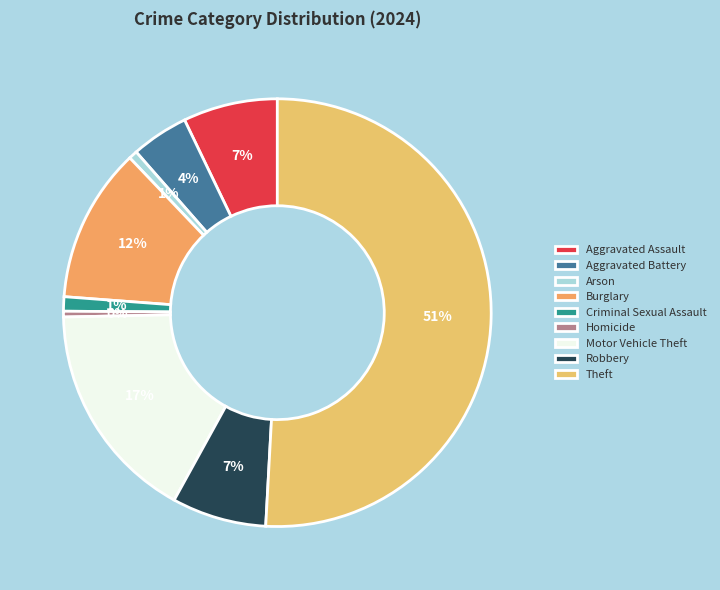

Which slice is the largest?

Theft